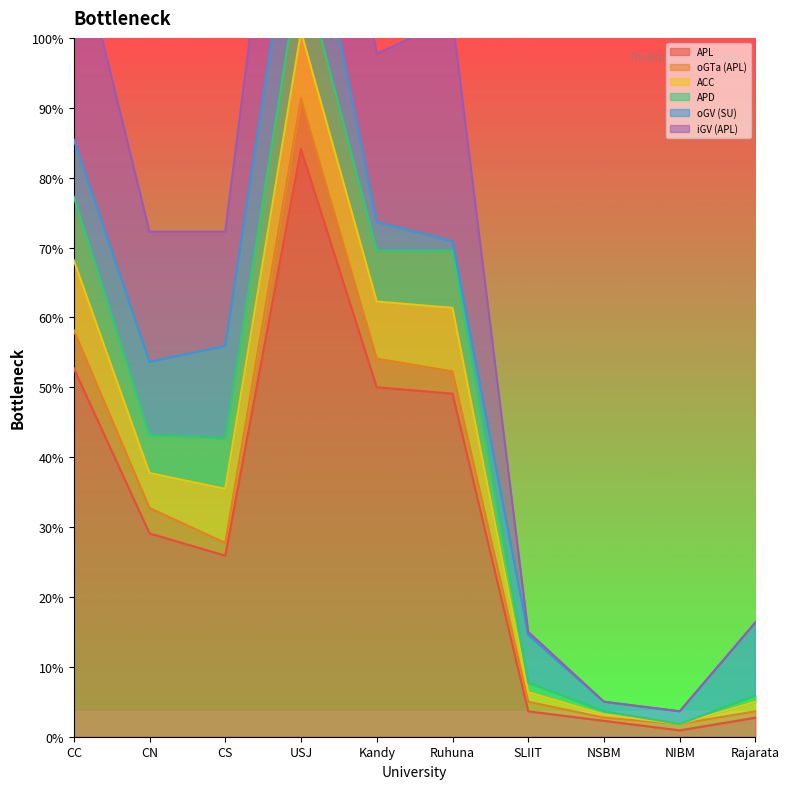

What is the difference between the maximum and minimum values in the iGV (APL) series?

70